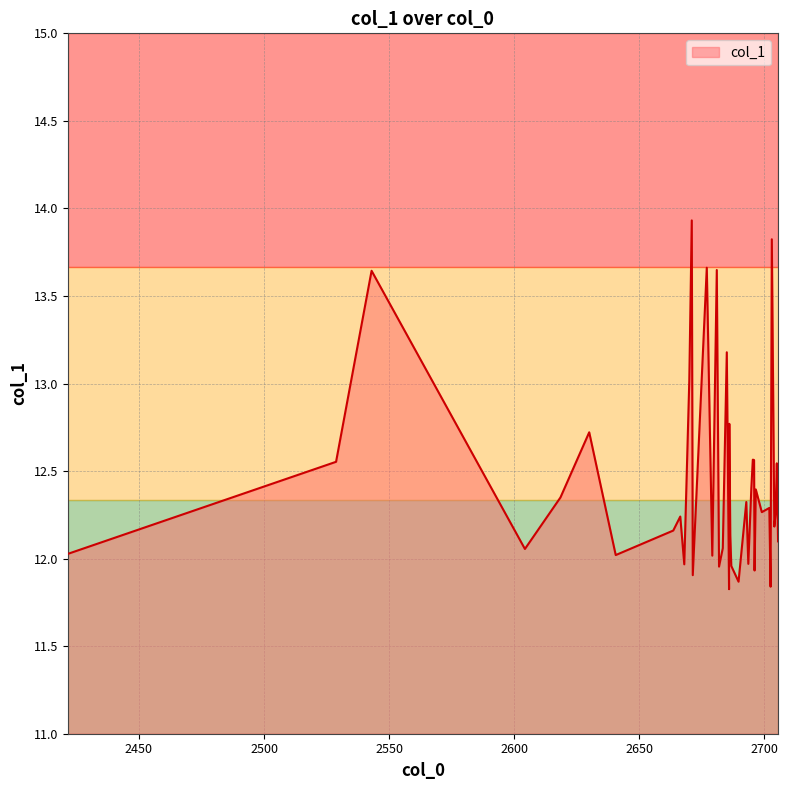

What is the approximate value at 2640.6?

12.0